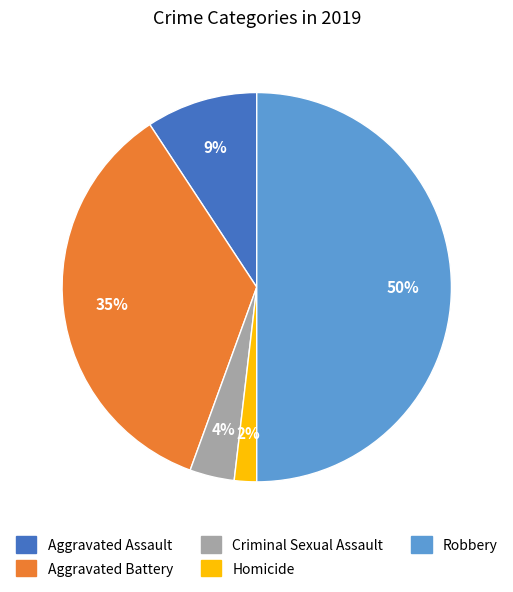

Is it true that Robbery is 50% of the pie?

True